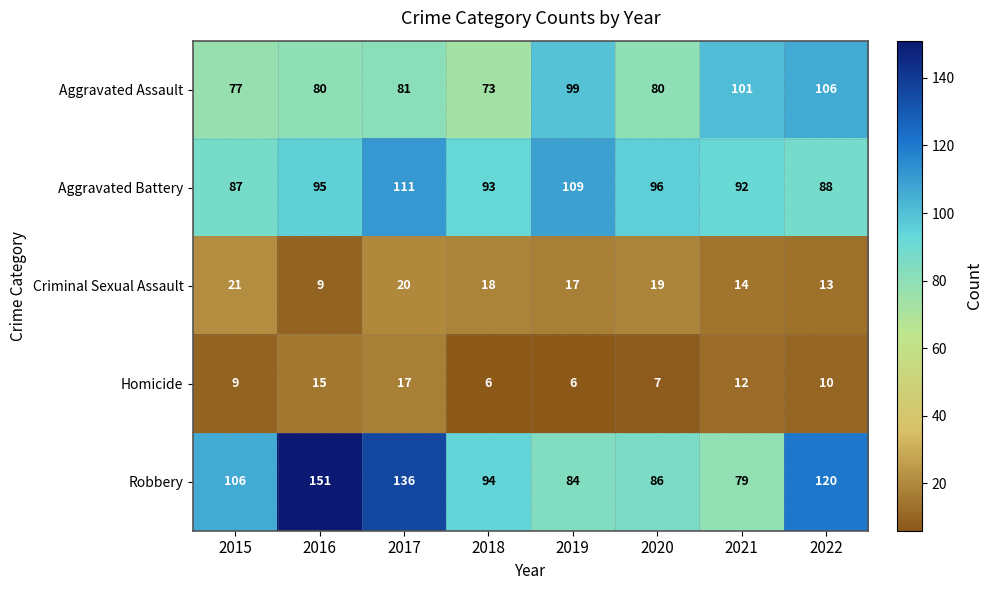

Which series has the largest total across all categories?

Robbery